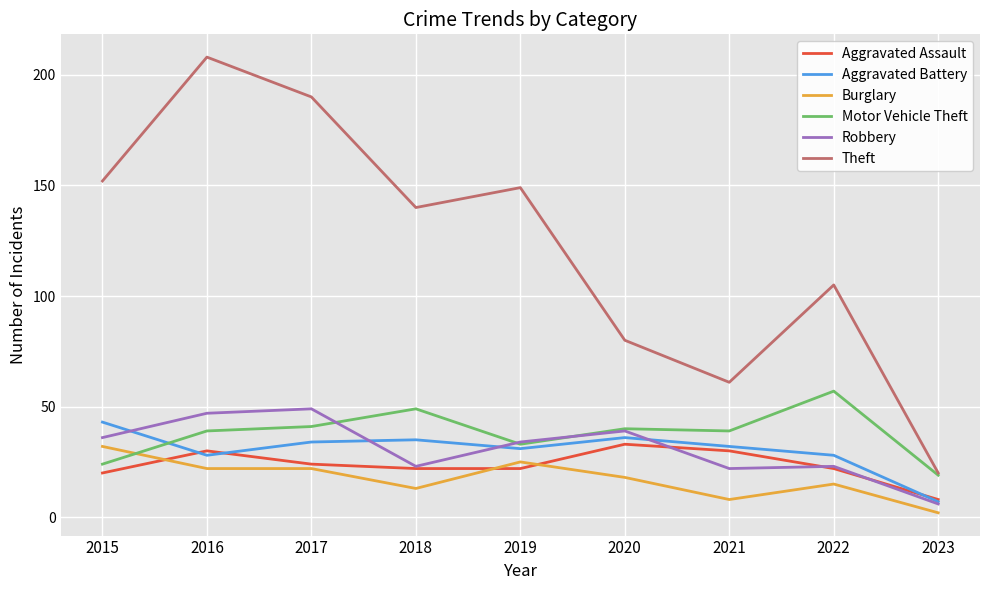

What is the sum of all Aggravated Battery values?

274